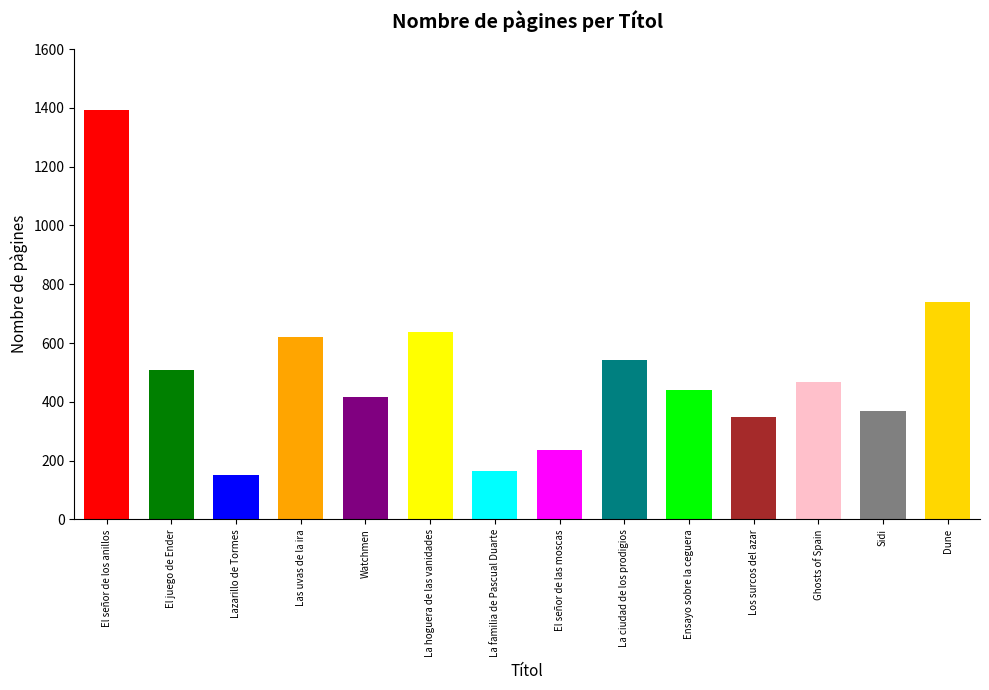

How many series are shown in this chart?

1